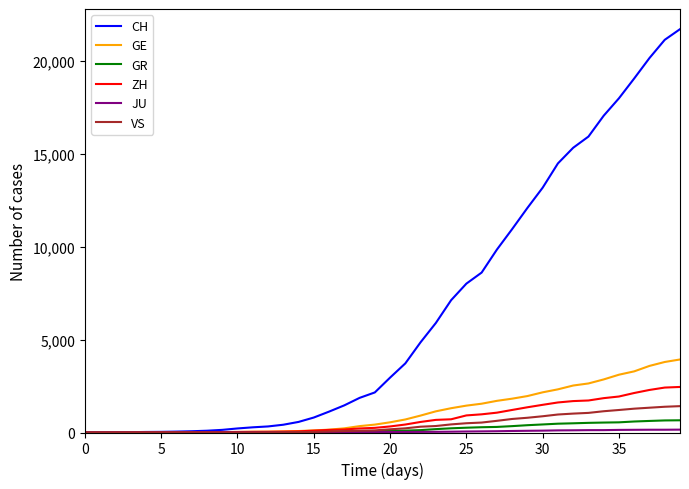

What is the maximum value for ZH?

2450